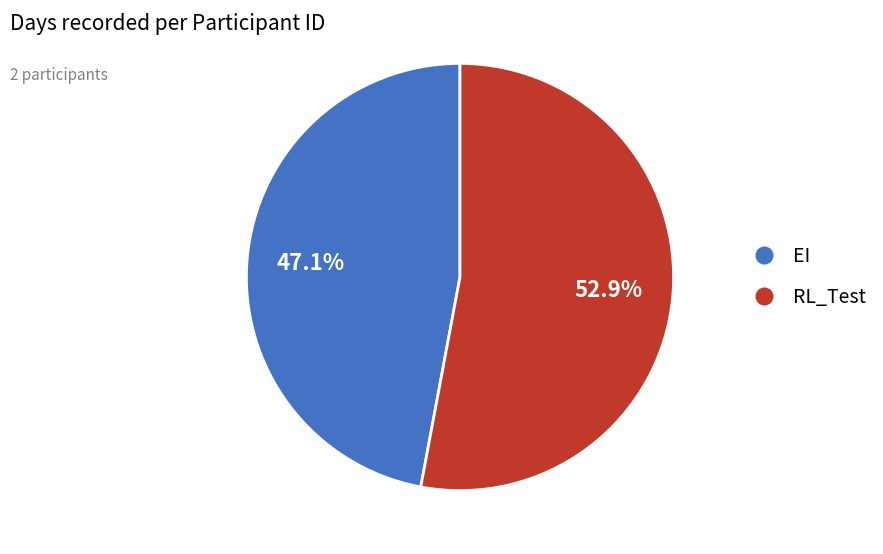

Combined, do EI and RL_Test account for over 50%?

Yes